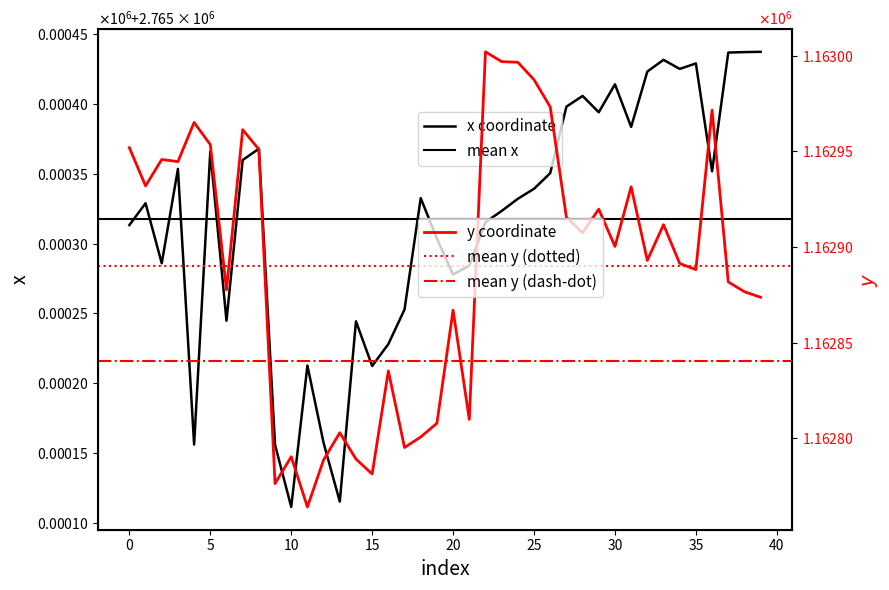

List the labels in order of x value, smallest first.

10, 13, 9, 4, 12, 15, 11, 16, 14, 6, 17, 20, 21, 2, 19, 0, 22, 23, 1, 24, 18, 25, 26, 36, 3, 7, 5, 8, 31, 29, 27, 28, 30, 32, 34, 35, 33, 37, 38, 39